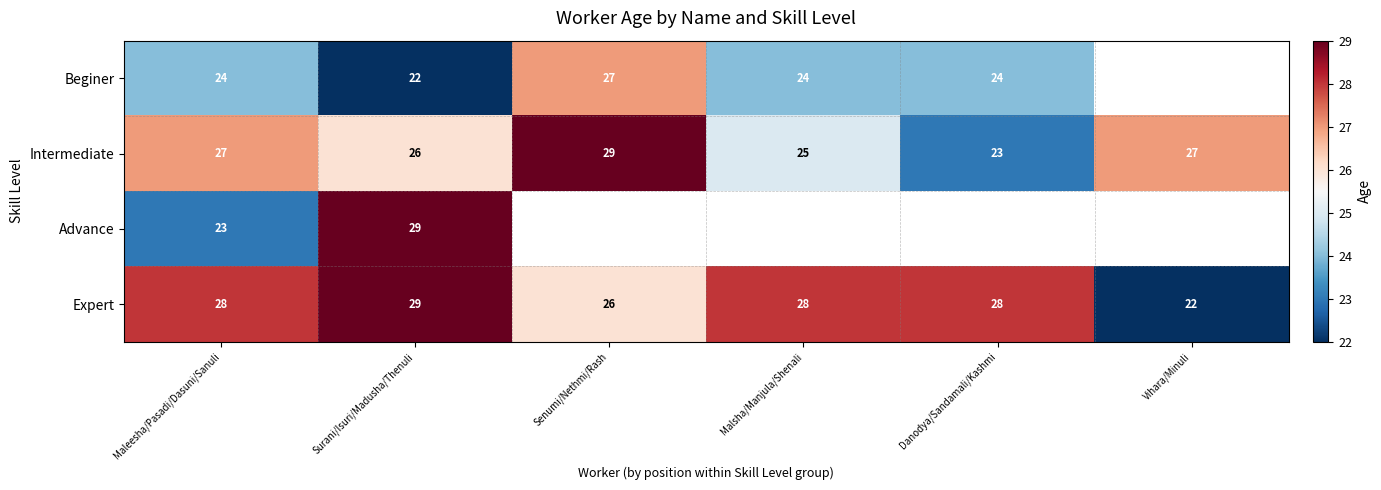

Is the value of Expert at Surani/Isuri/Madusha/Thenuli greater than the value of Intermediate at Maleesha/Pasadi/Dasuni/Sanuli?

Yes